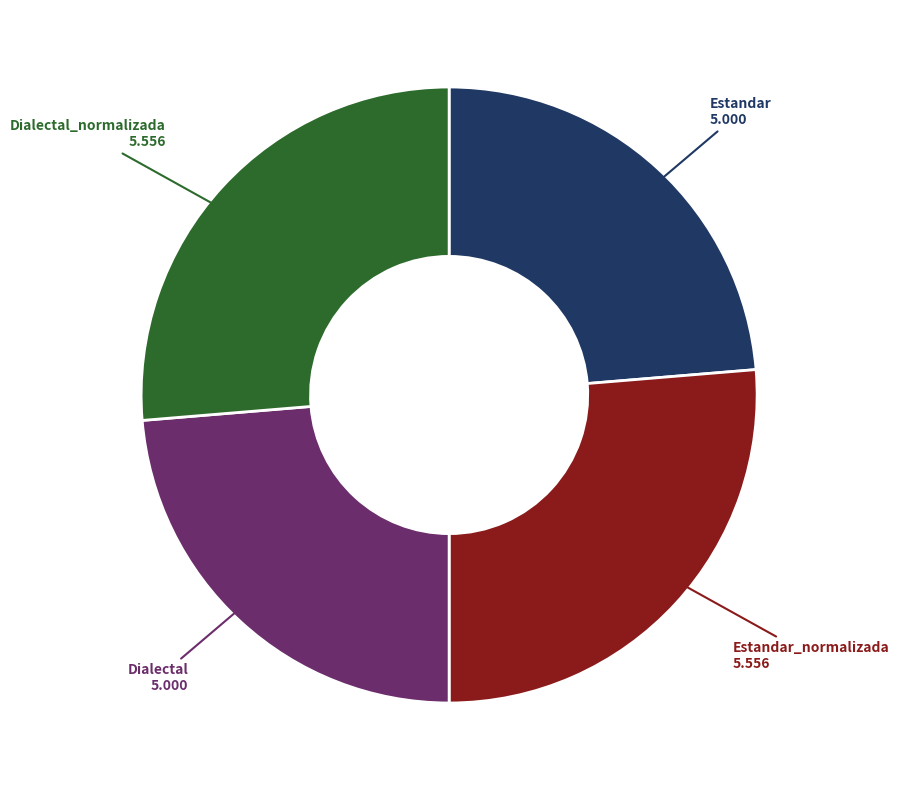

True or false: Dialectal_normalizada accounts for 26% of the total.

True